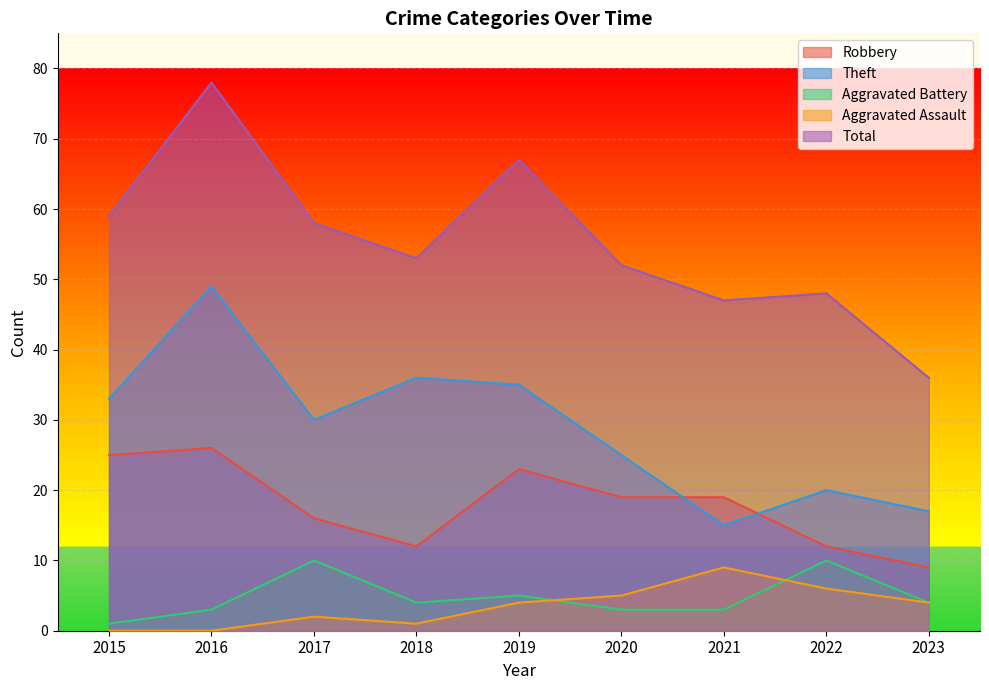

Between 2019 and 2017, which is larger?

2019